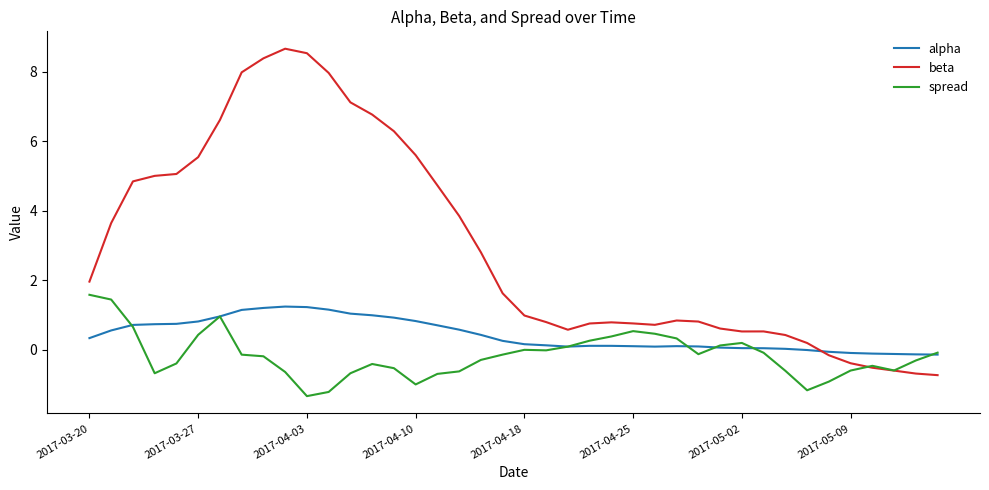

Which series has the widest spread of values?

beta